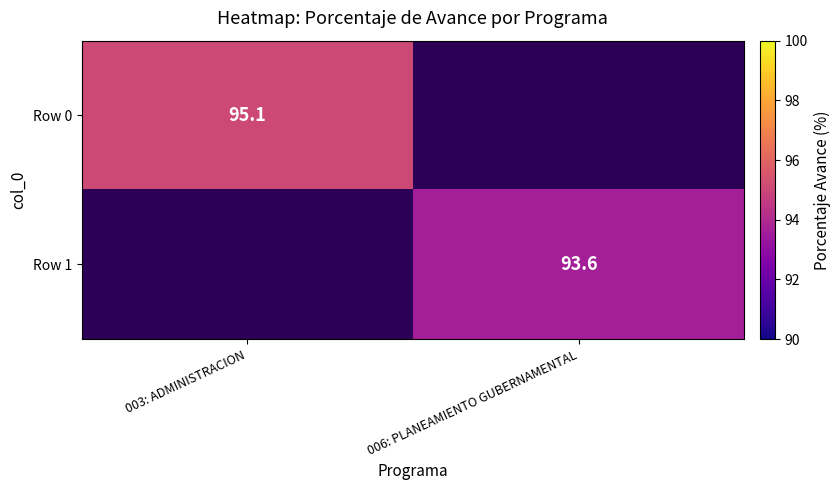

The Row 0 series shows 169.1 at 003: ADMINISTRACION. True or false?

False